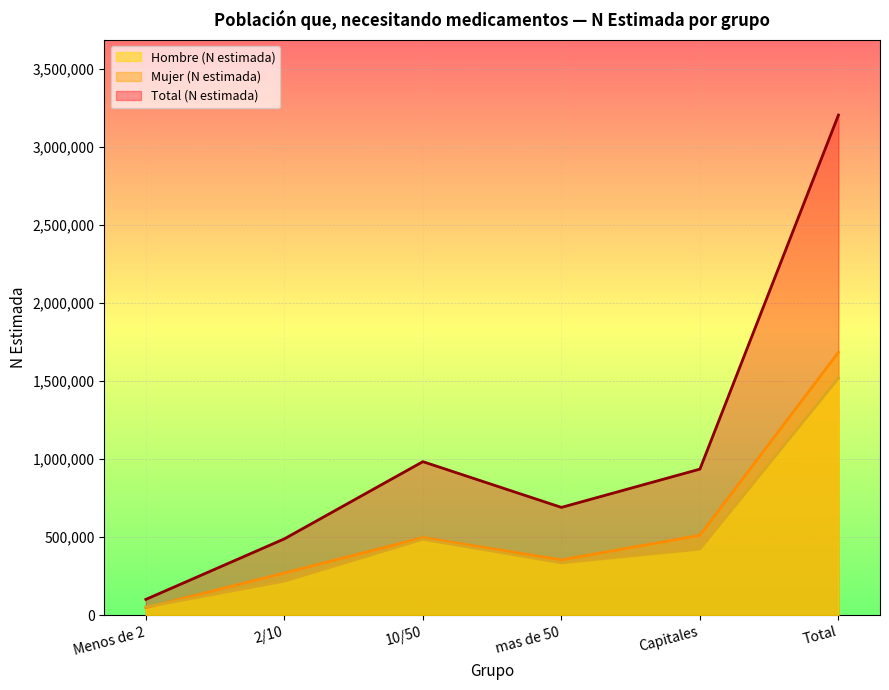

True or false: Mujer (N estimada) and Total (N estimada) cross at least once.

False